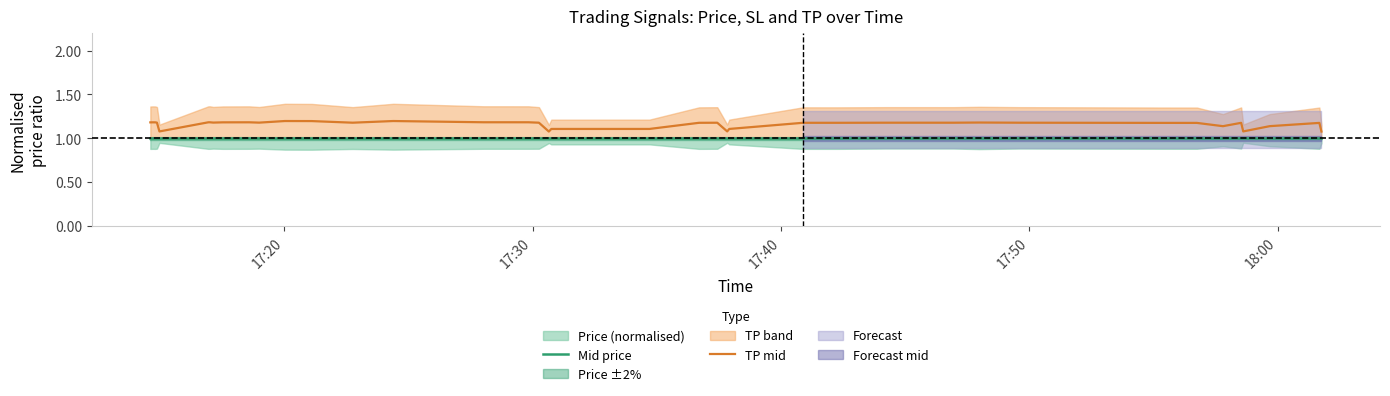

How many interior local peaks does the TP mid series have?

11